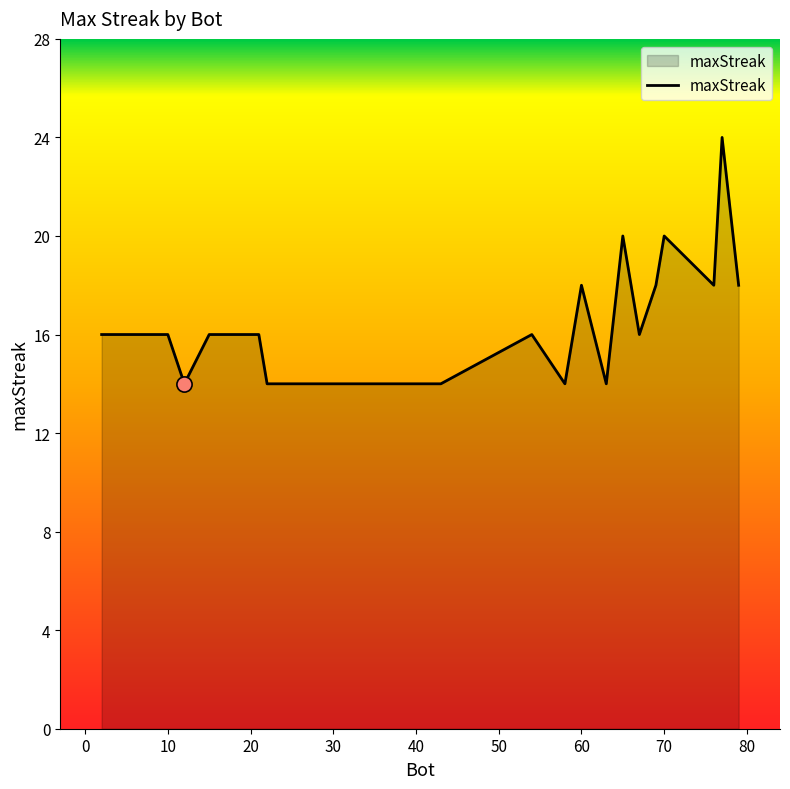

What is the difference between the maximum and minimum values?

10